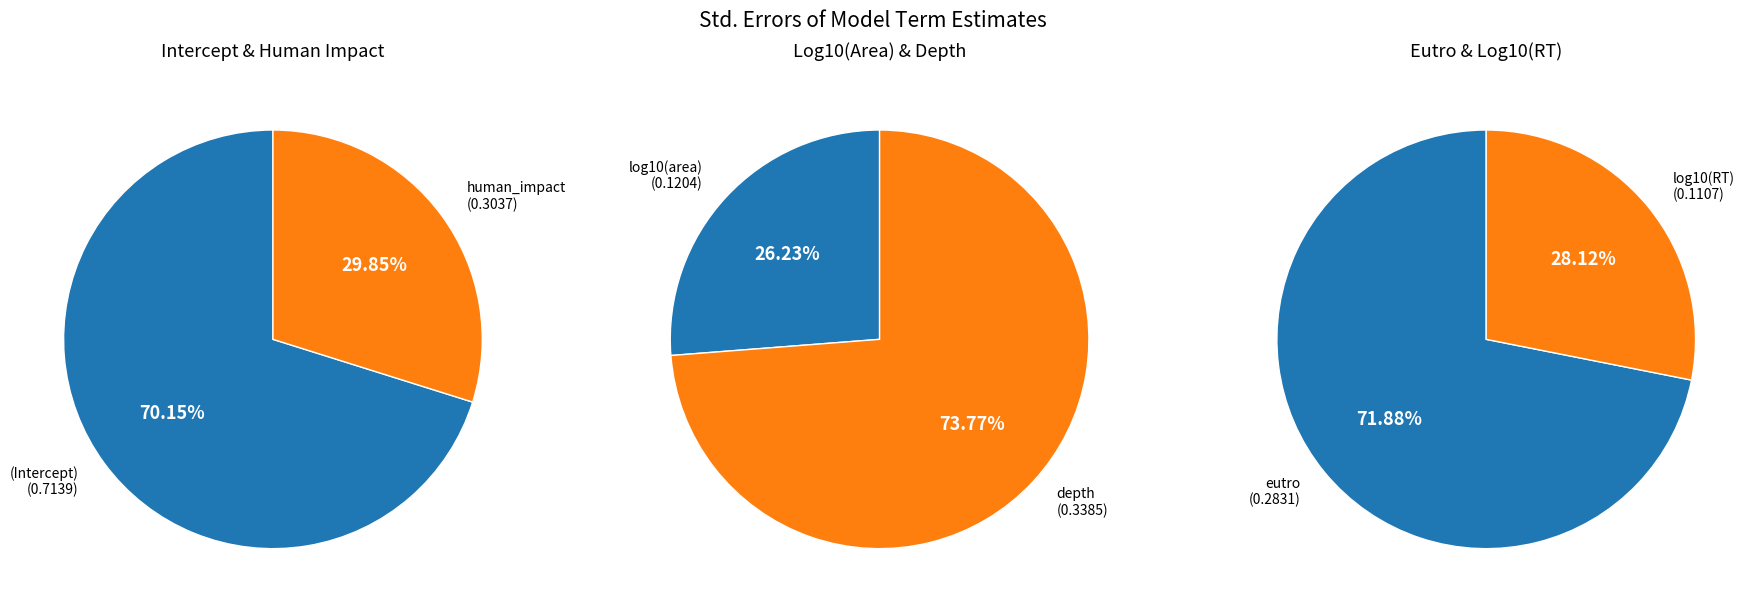

Count the number of slices in the pie.

6